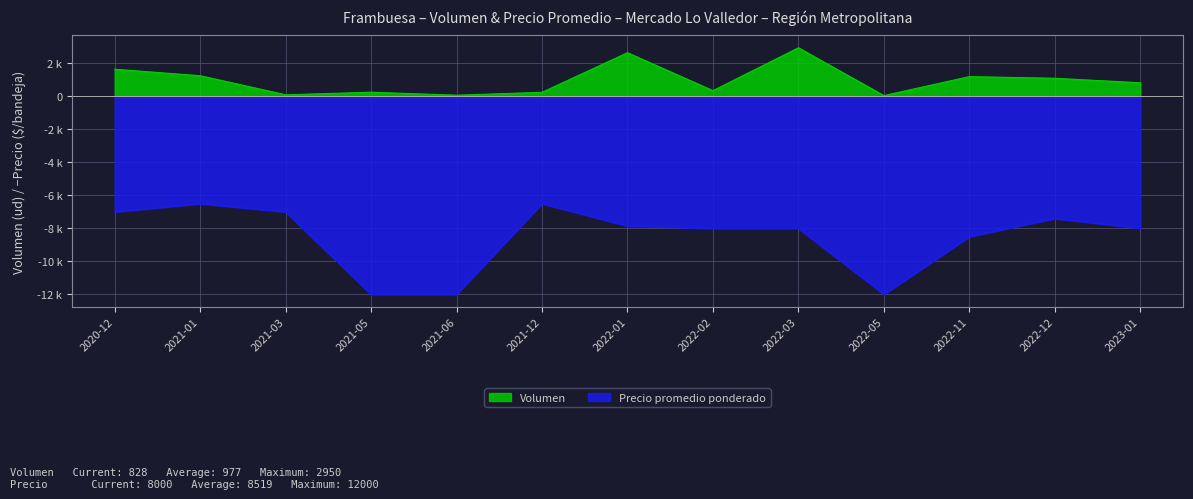

Where does the Volumen series first go above 828?

2020-12